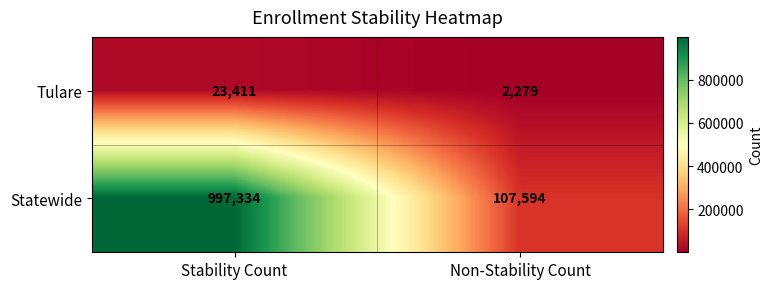

What is the difference between the maximum and minimum values in the Statewide series?

889740